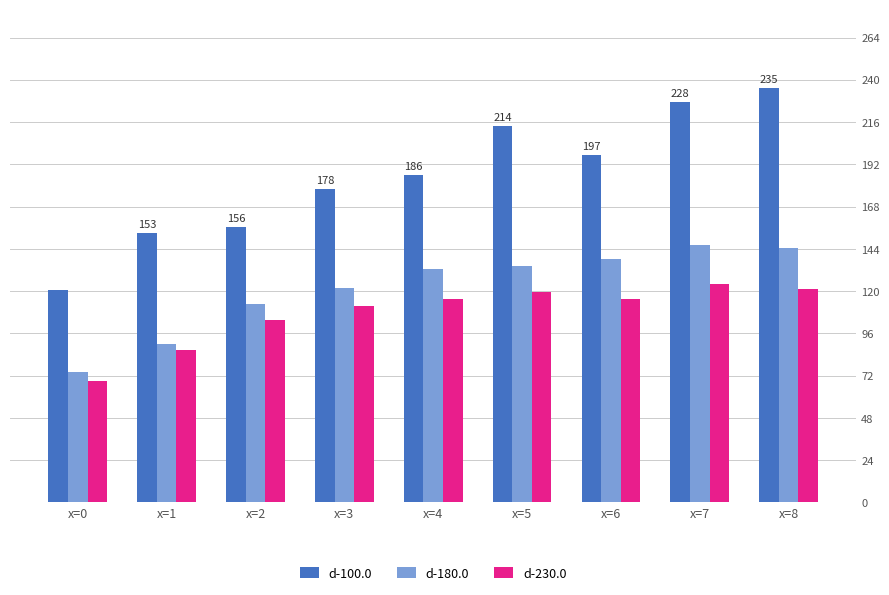

Which series has the largest total across all categories?

d-100.0